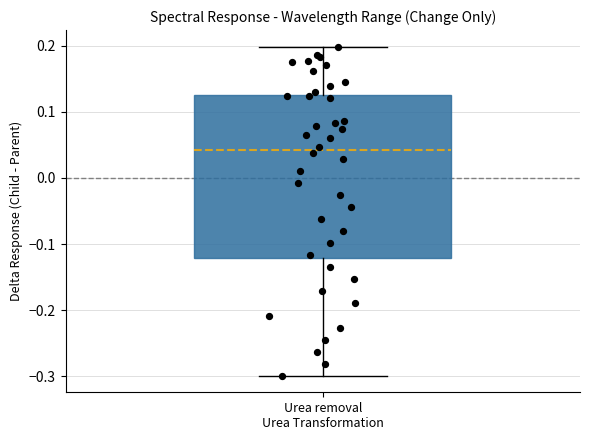

Transcribe this box plot: give where the median line is, the range the box spans, and where the two whiskers end, as read against the y-axis. The values are not printed on the chart, so give them approximately, as read against the axis.

median 0.04, box -0.12 to 0.13, whiskers -0.30 to 0.20